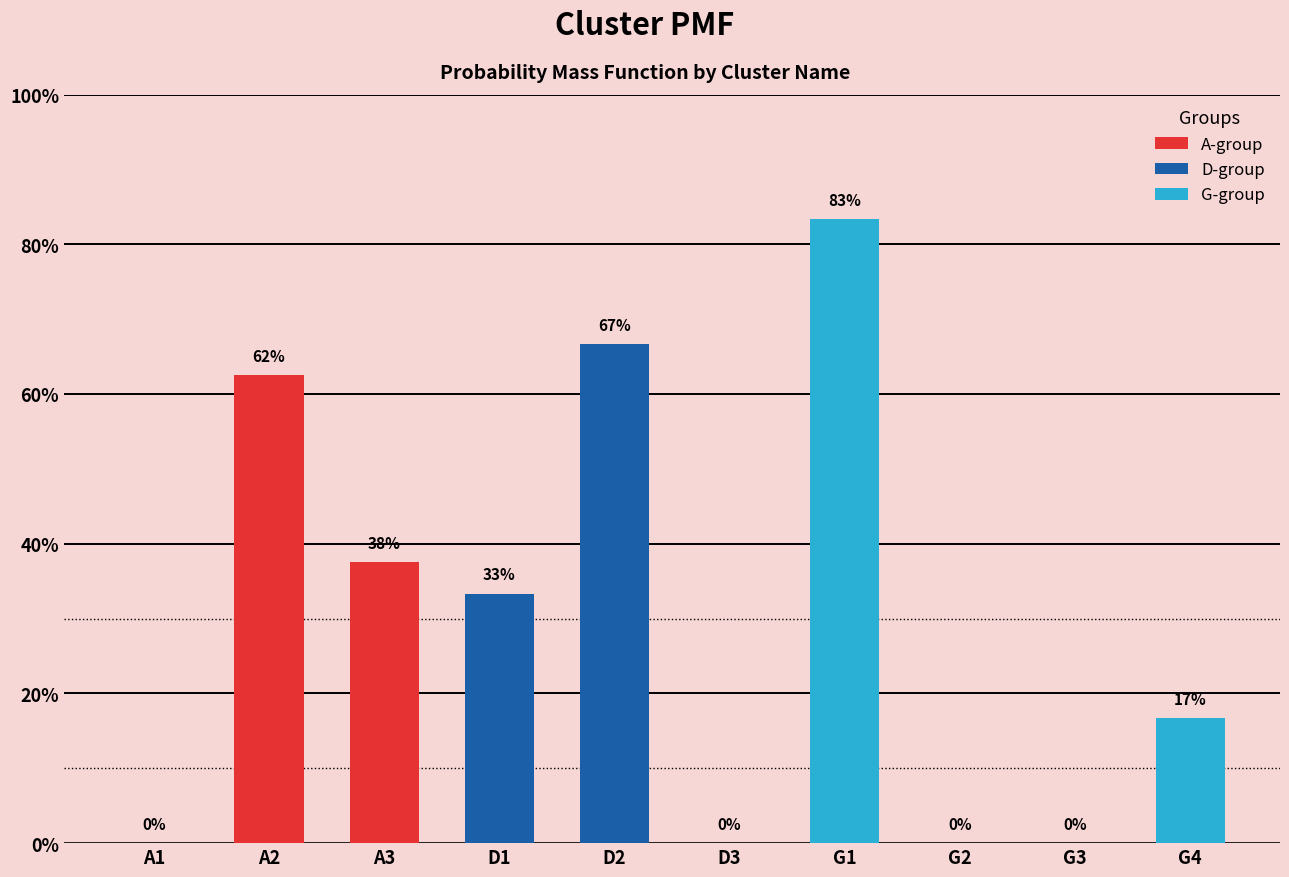

What is the difference between the values at A2 and D3?

0.6